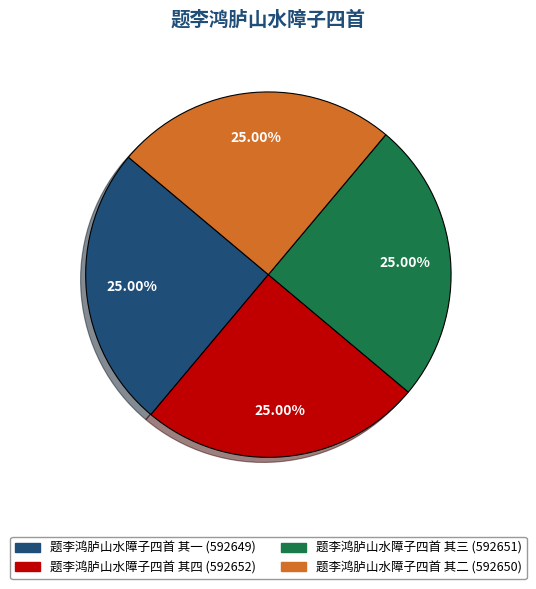

Is there any slice that represents more than half of the pie?

No